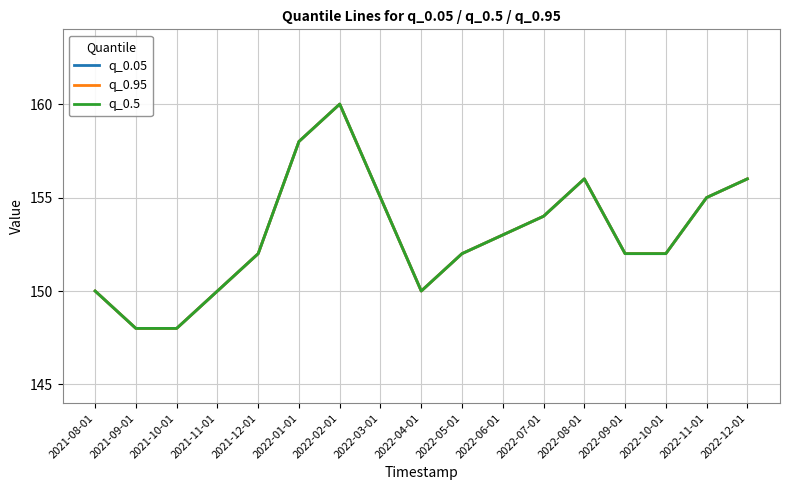

Which series has the largest total across all categories?

q_0.05